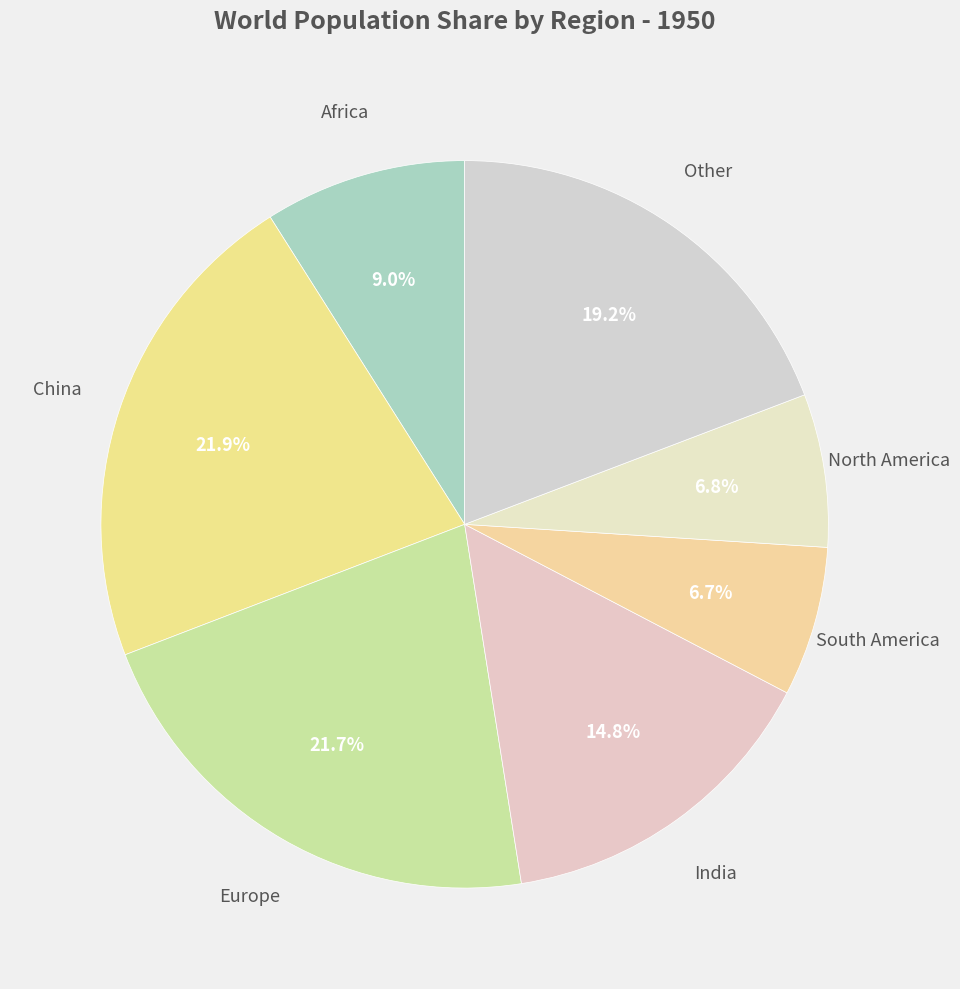

Count the number of slices in the pie.

7